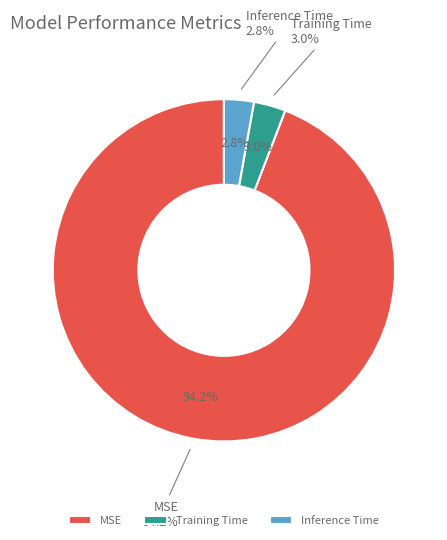

Is it true that Training Time is 3% of the pie?

True